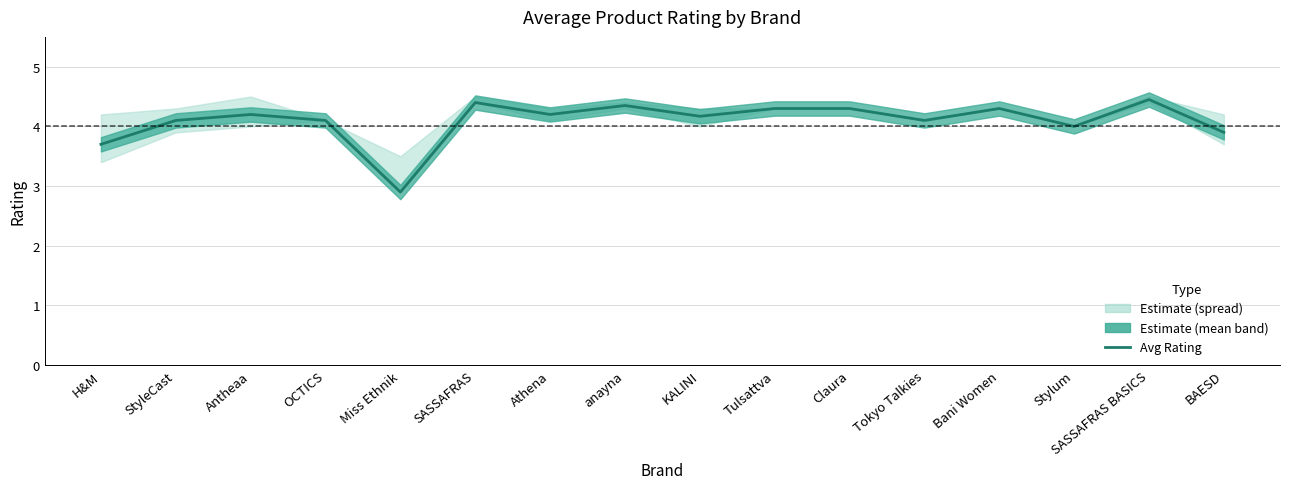

List the labels in order of value, smallest first.

Miss Ethnik, H&M, BAESD, Stylum, StyleCast, OCTICS, Tokyo Talkies, KALINI, Antheaa, Athena, Tulsattva, Claura, Bani Women, anayna, SASSAFRAS, SASSAFRAS BASICS